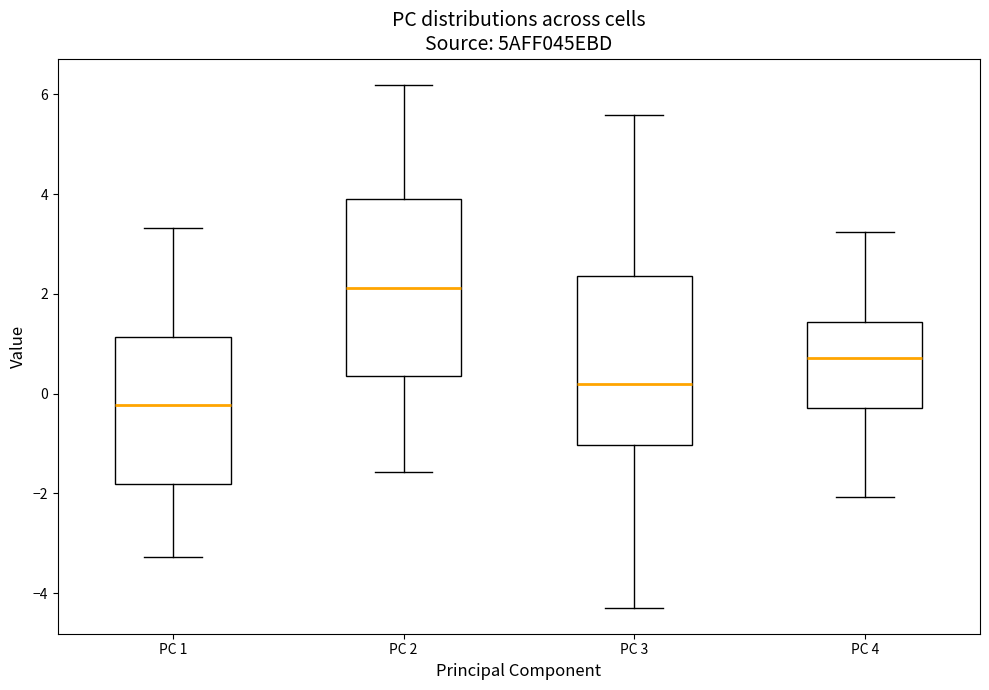

Reading left to right, read every box against the y-axis: the position of its median line, the range the box covers, and the ends of its whiskers. The values are not printed on the chart, so give them approximately, as read against the axis.

PC 1: median -0.2, box -1.8 to 1.2, whiskers -3.2 to 3.4
PC 2: median 2.2, box 0.4 to 3.8, whiskers -1.6 to 6.2
PC 3: median 0.2, box -1.0 to 2.4, whiskers -4.2 to 5.6
PC 4: median 0.8, box -0.2 to 1.4, whiskers -2.0 to 3.2